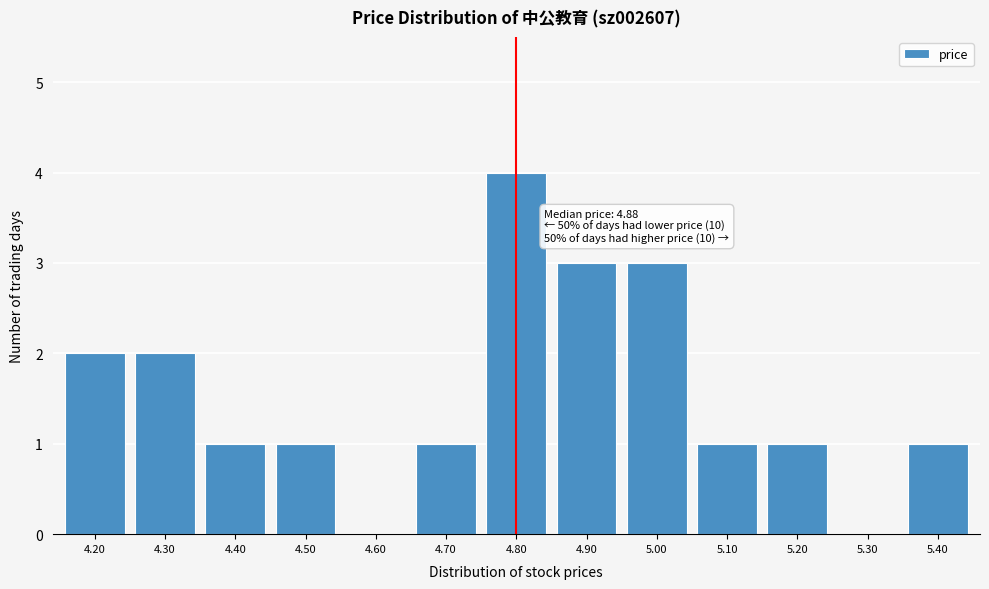

Reading right to left, transcribe all the data shown in this chart.

5.40=1	5.30=0	5.20=1	5.10=1	5.00=3	4.90=3	4.80=4	4.70=1	4.60=0	4.50=1	4.40=1	4.30=2	4.20=2